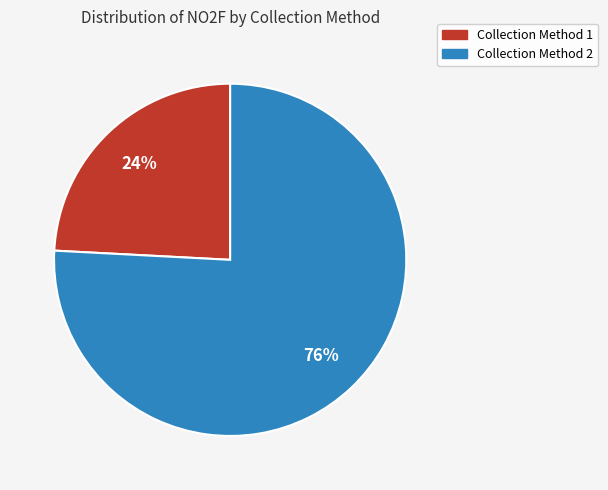

Is there a majority slice in this chart?

Yes